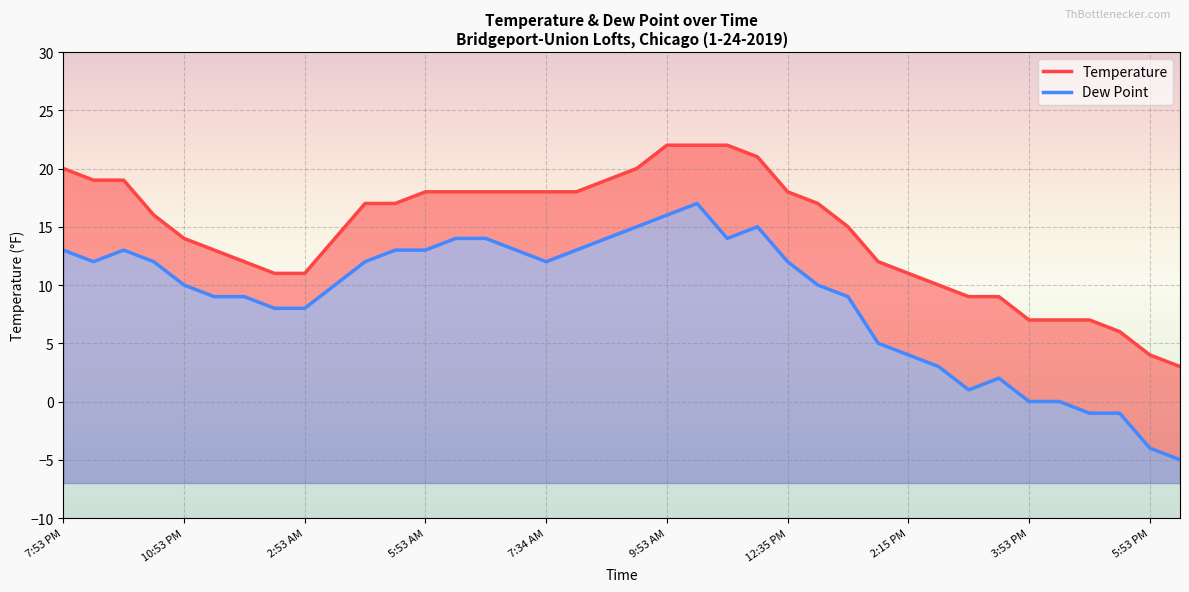

Rank the series by their average value, from lowest to highest.

Dew Point, Temperature